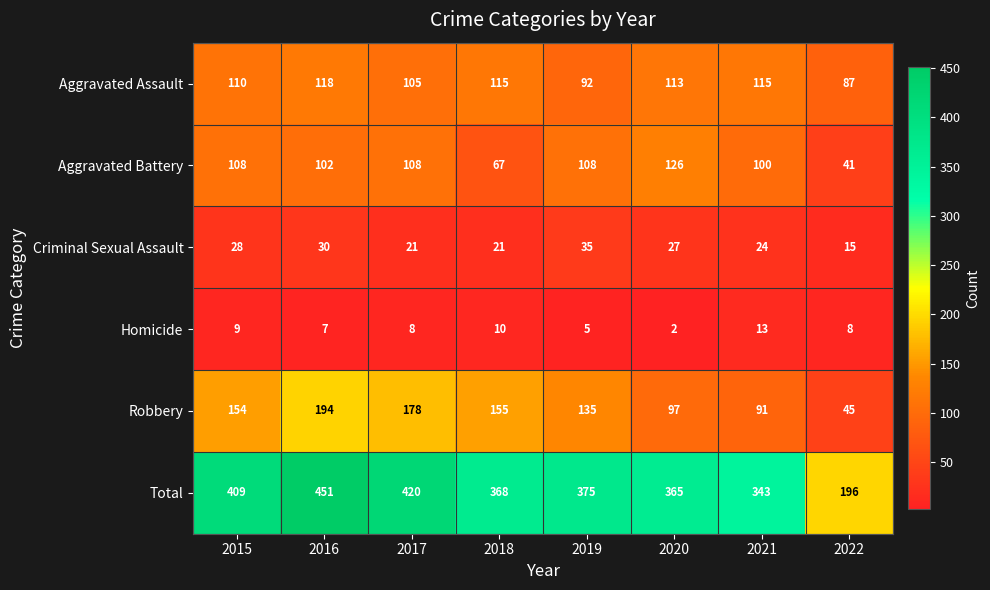

What is the difference between the highest and lowest values at 2015?

400